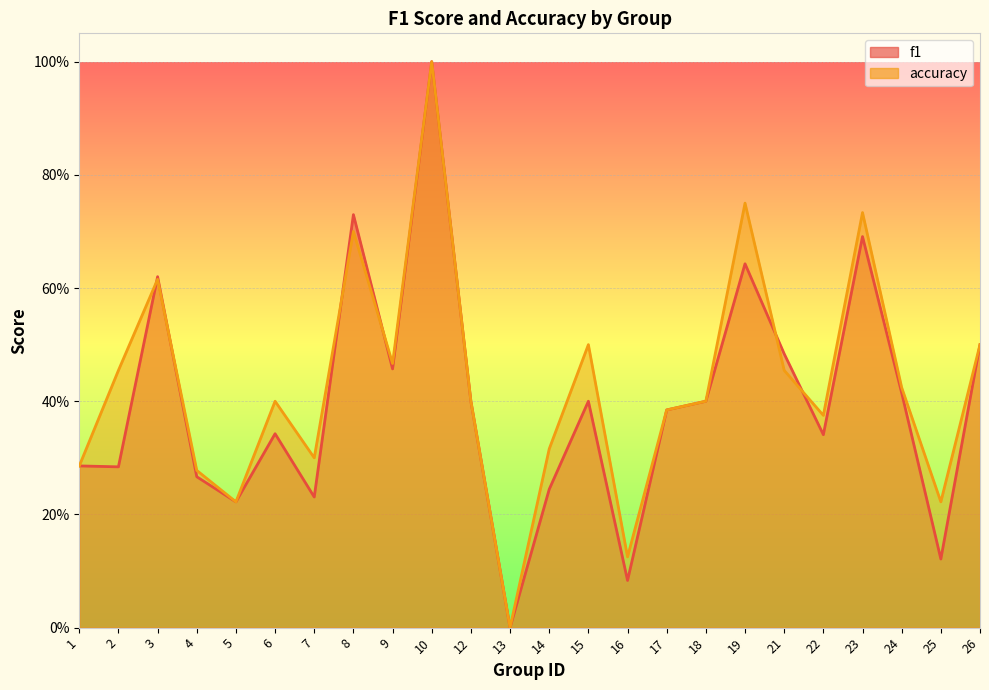

The f1 series shows 0.5 at 26. True or false?

True